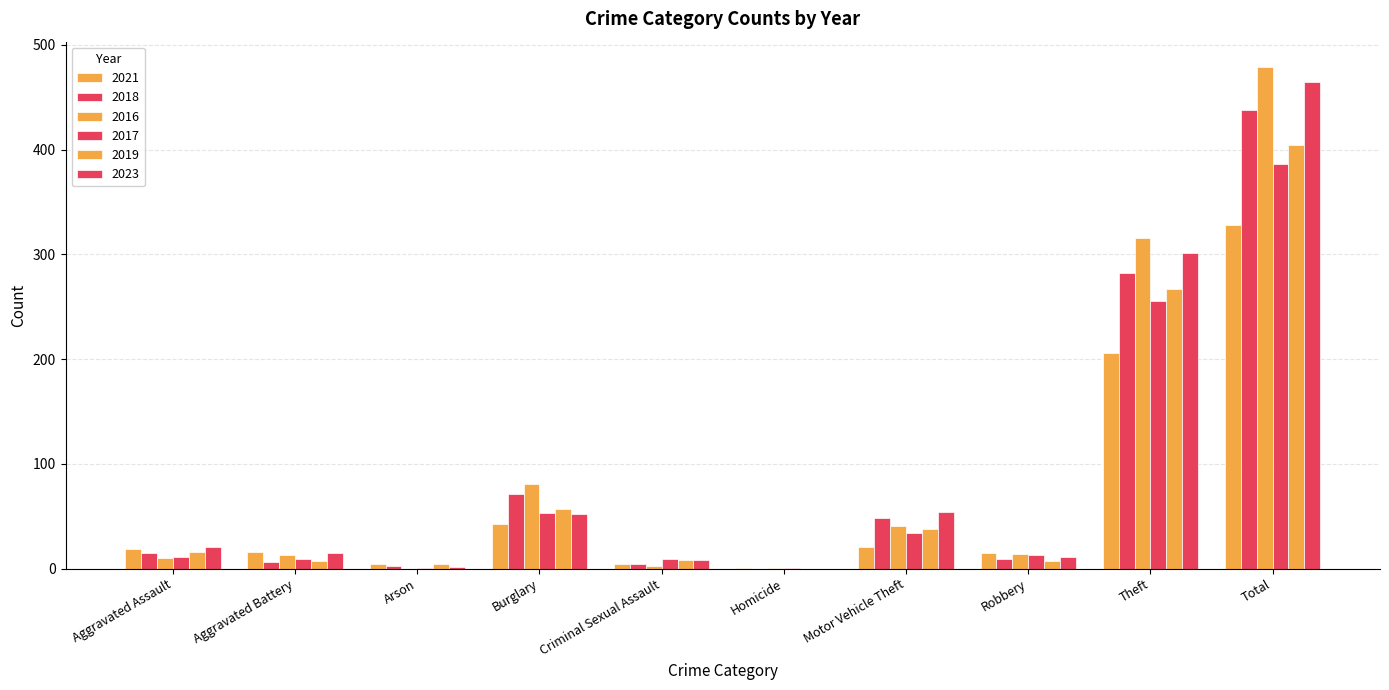

Are the bars grouped side by side (vs. stacked)?

Yes